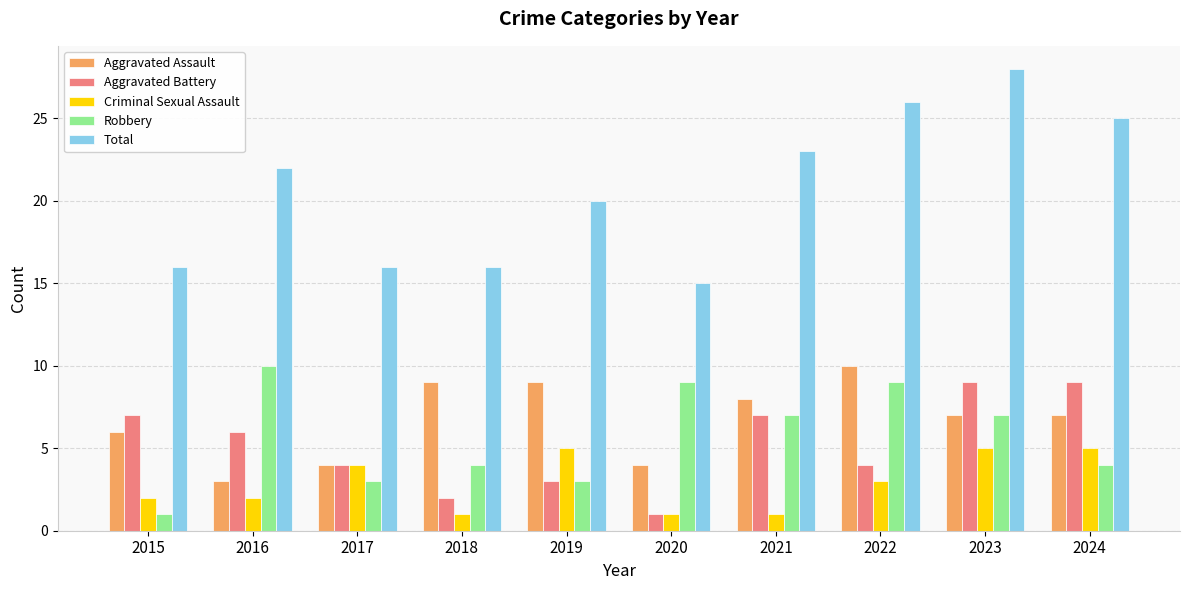

At how many categories does at least one series exceed 12?

10